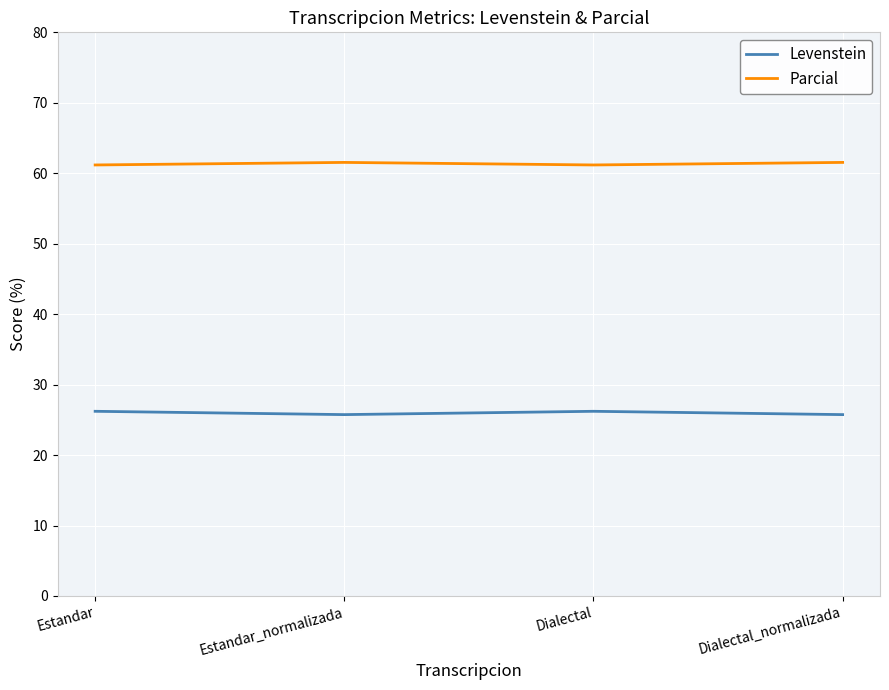

What is the difference between the maximum and minimum values in the Levenstein series?

0.5